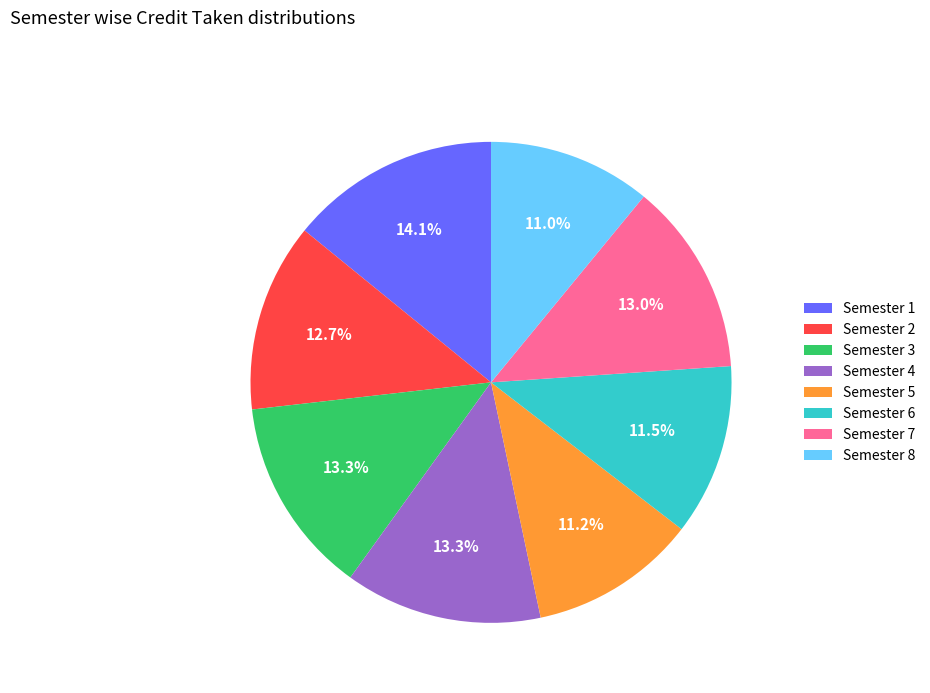

How much of the chart is everything except Semester 1?

85.9%